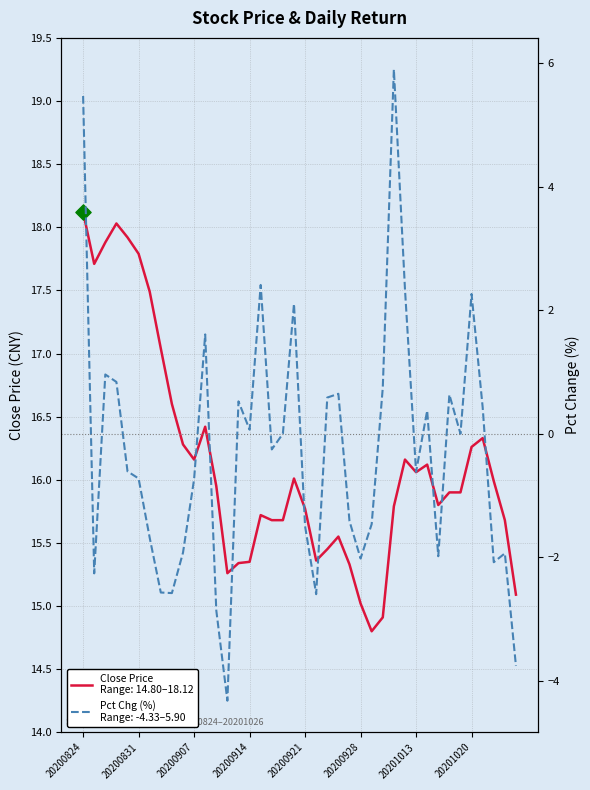

Which series reaches the maximum Y coordinate?

close